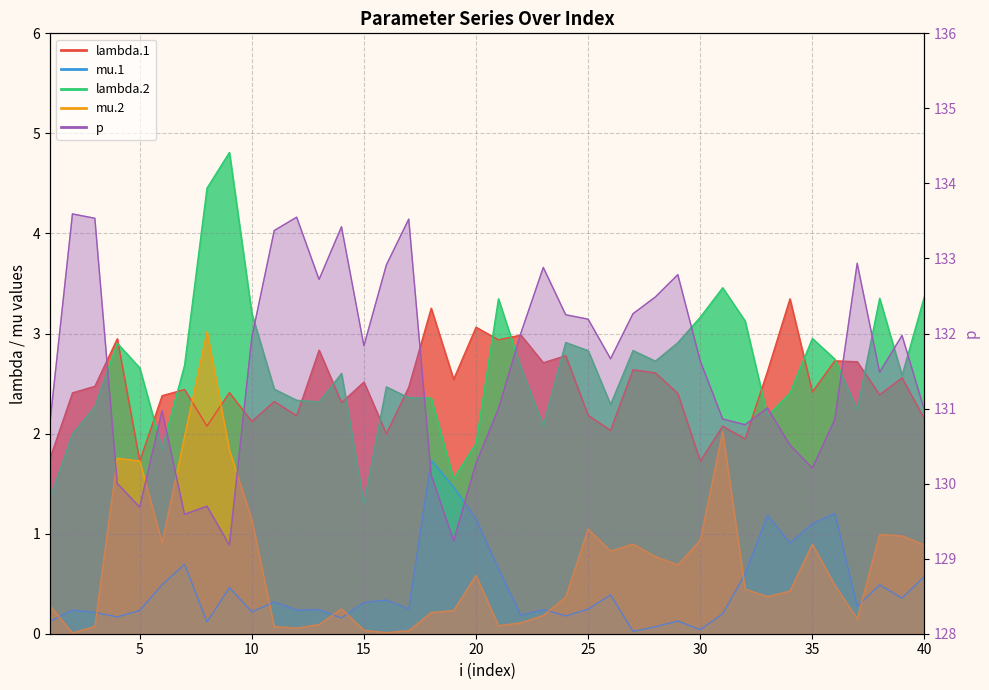

Which series changed the most between 22 and 34?

p